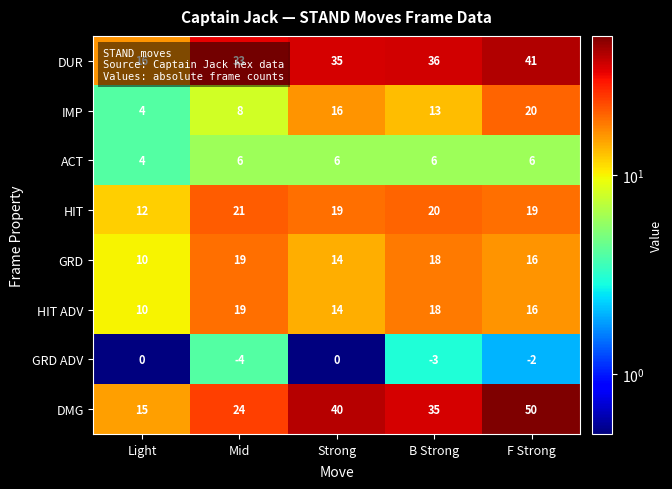

What is the difference between the highest and lowest values at B Strong?

39